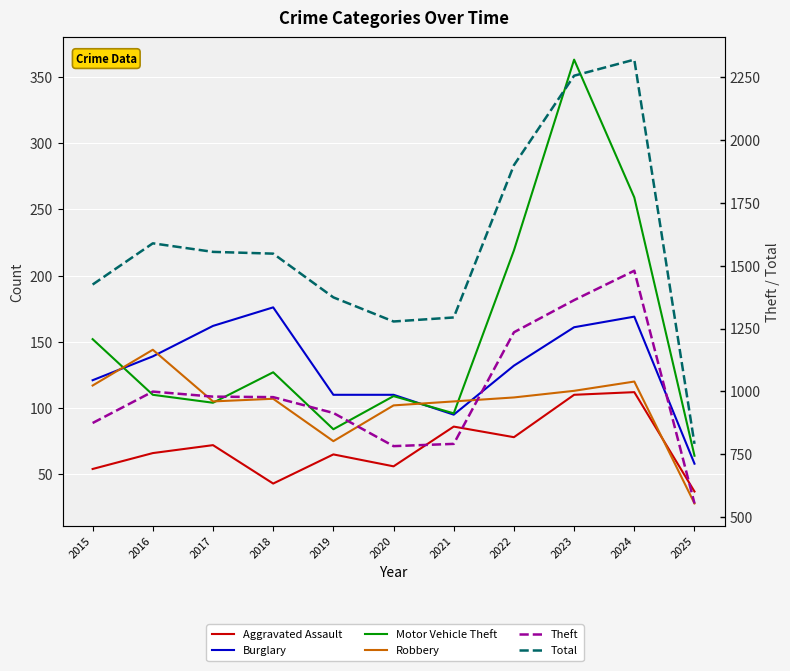

What is the lowest value of the Total series?

791